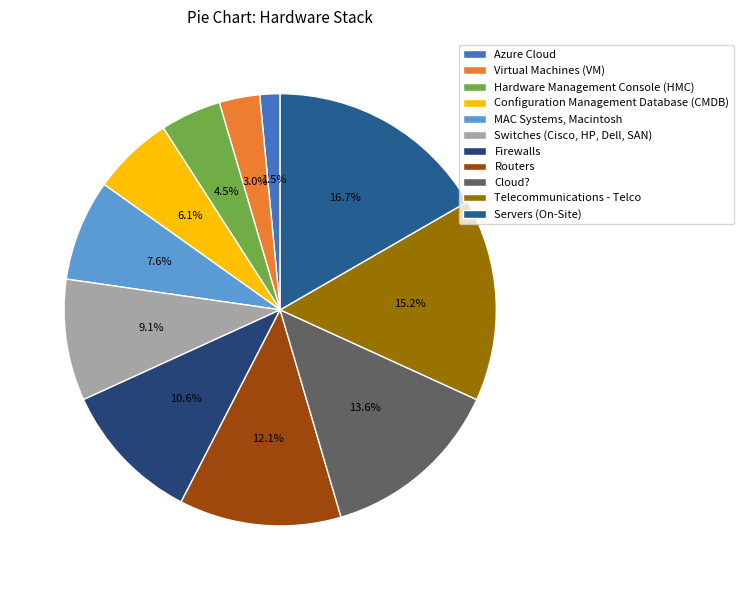

How many slices are in this pie chart?

11